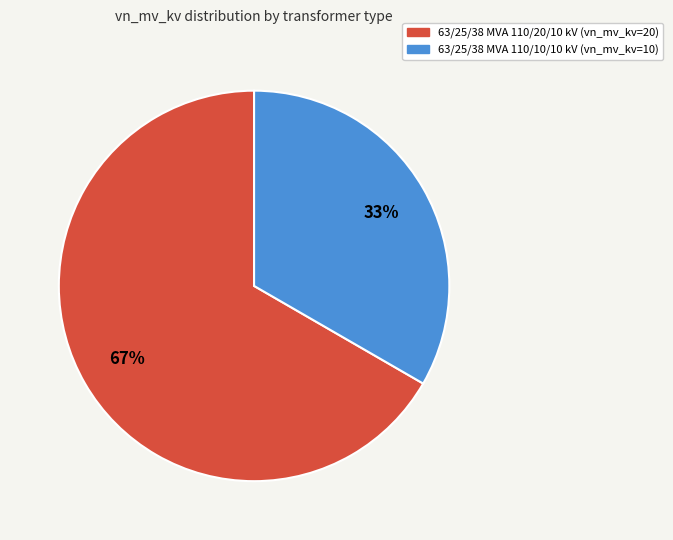

Which category accounts for the majority?

63/25/38 MVA 110/20/10 kV